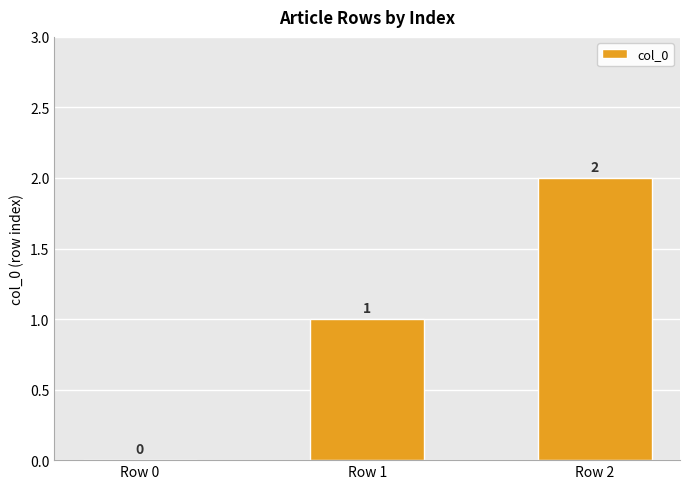

How many values are between 0 and 2?

3